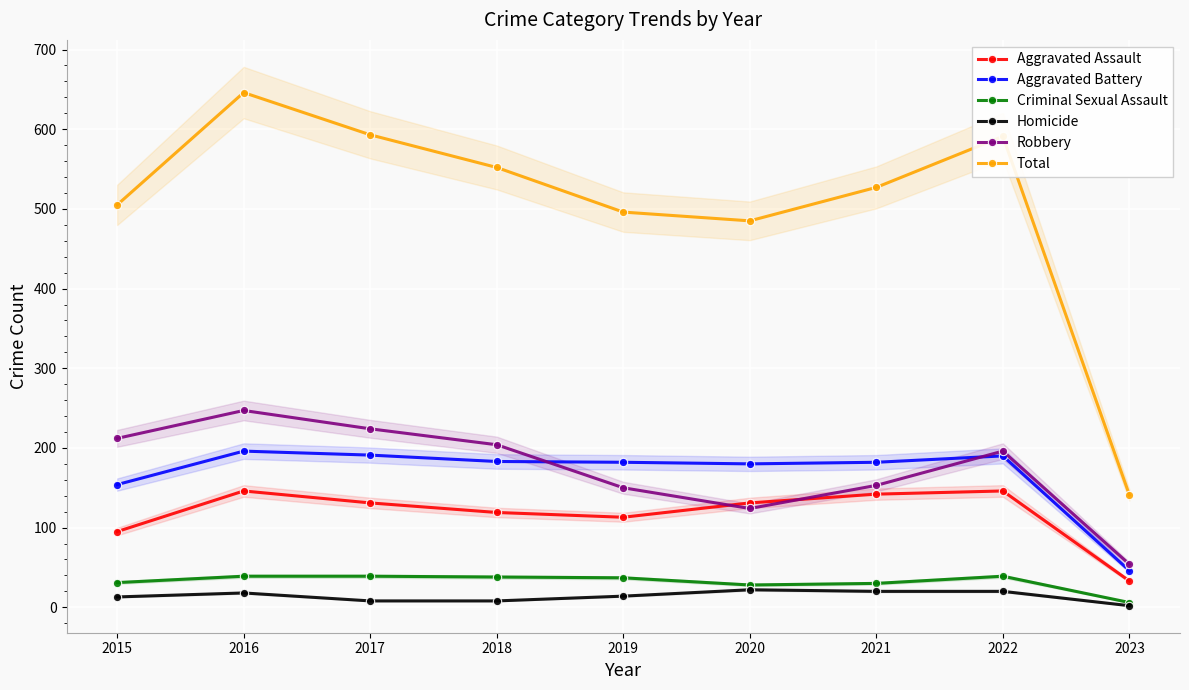

True or false: Homicide has more than 2 interior local peaks.

False